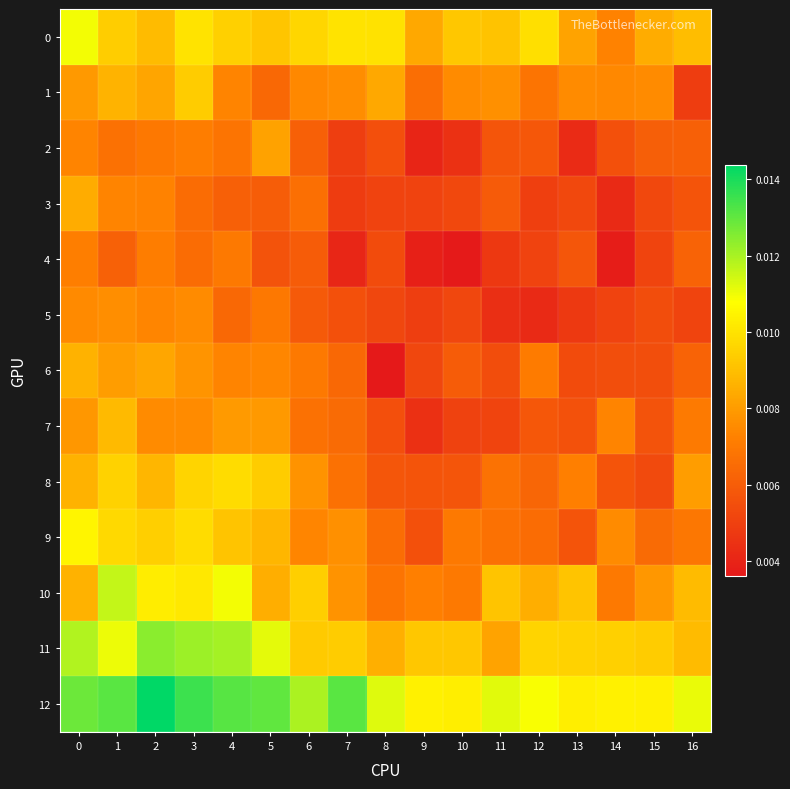

Which series changed the most between 4 and 12?

8